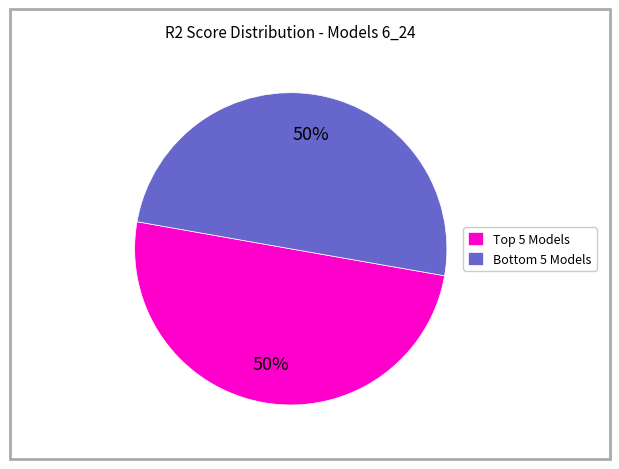

To the nearest percent, what is the average slice percentage?

50%